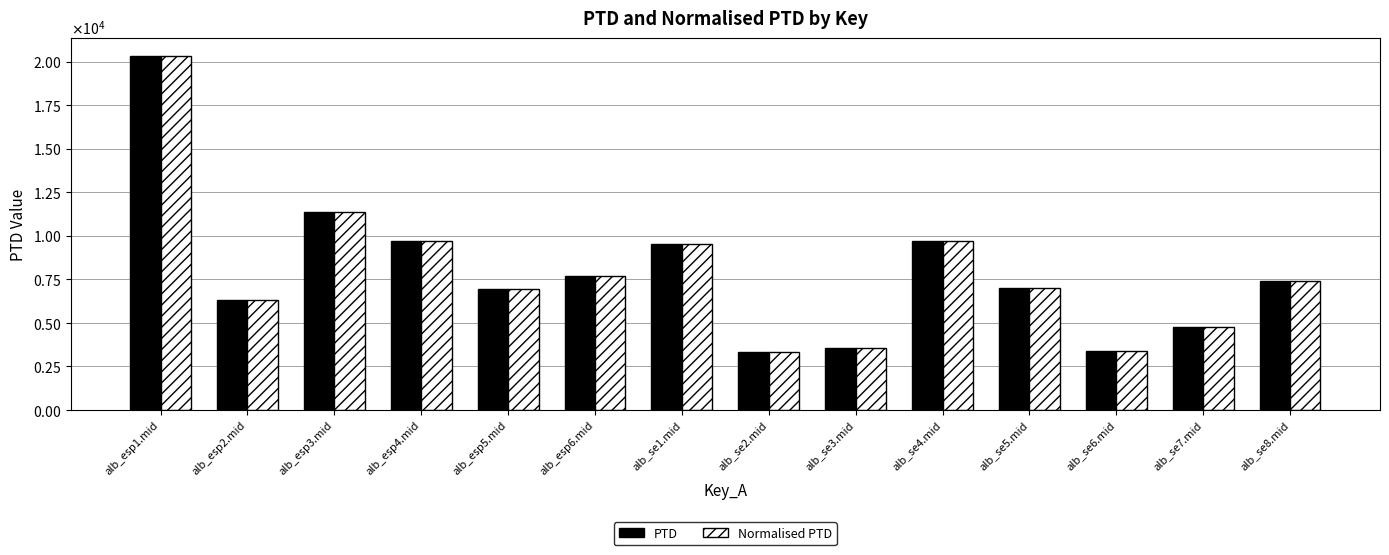

Reading left to right, what are all the values shown in this chart?

PTD: 20326.7	6288.2	11367.1	9692.5	6951.4	7677.4	9520.8	3355.0	3531.0	9692.6	6987.2	3403.6	4753.1	7421.6
Normalised PTD: 20326.7	6288.2	11367.1	9692.5	6951.4	7677.4	9520.8	3355.0	3531.0	9692.6	6987.2	3403.6	4753.1	7421.6